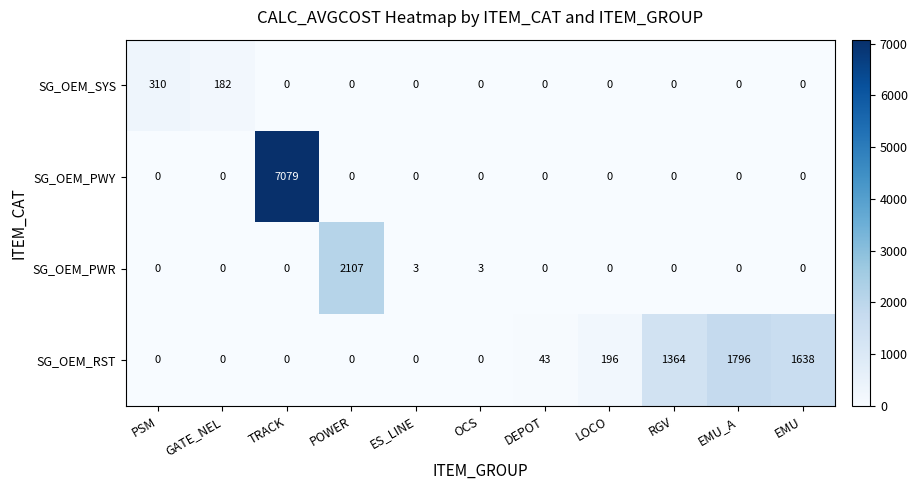

Which series has the largest total across all categories?

SG_OEM_PWY